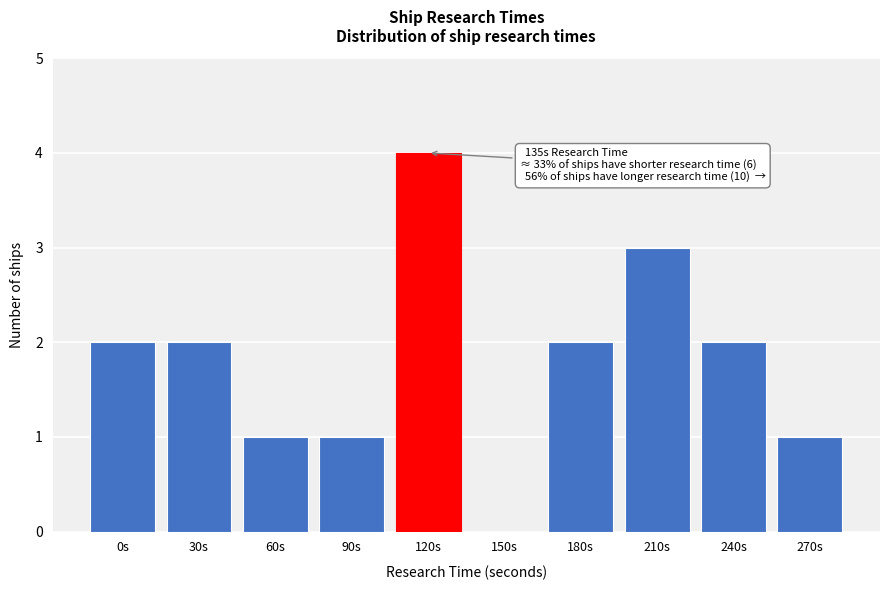

Reading right to left, extract all data points from this chart.

270s=1	240s=2	210s=3	180s=2	150s=0	120s=4	90s=1	60s=1	30s=2	0s=2